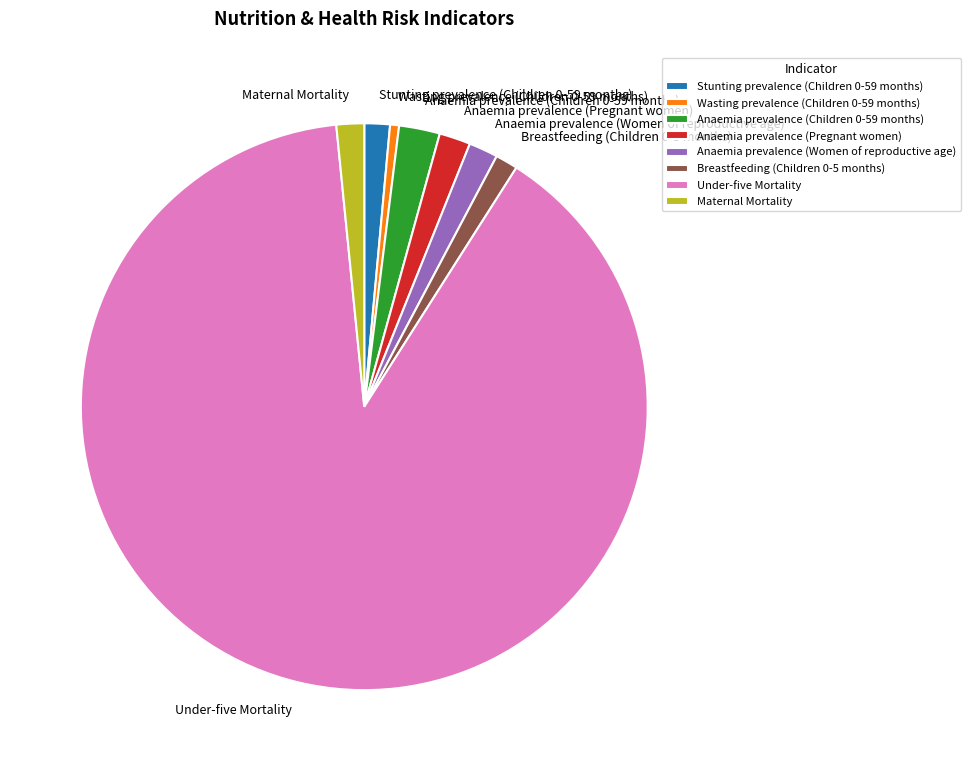

What is the smallest slice in the pie chart?

Wasting prevalence (Children 0-59 months)